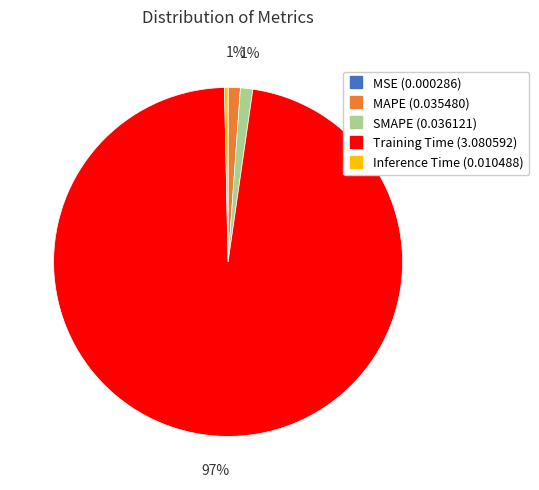

Between Inference Time and Training Time, which is larger?

Training Time